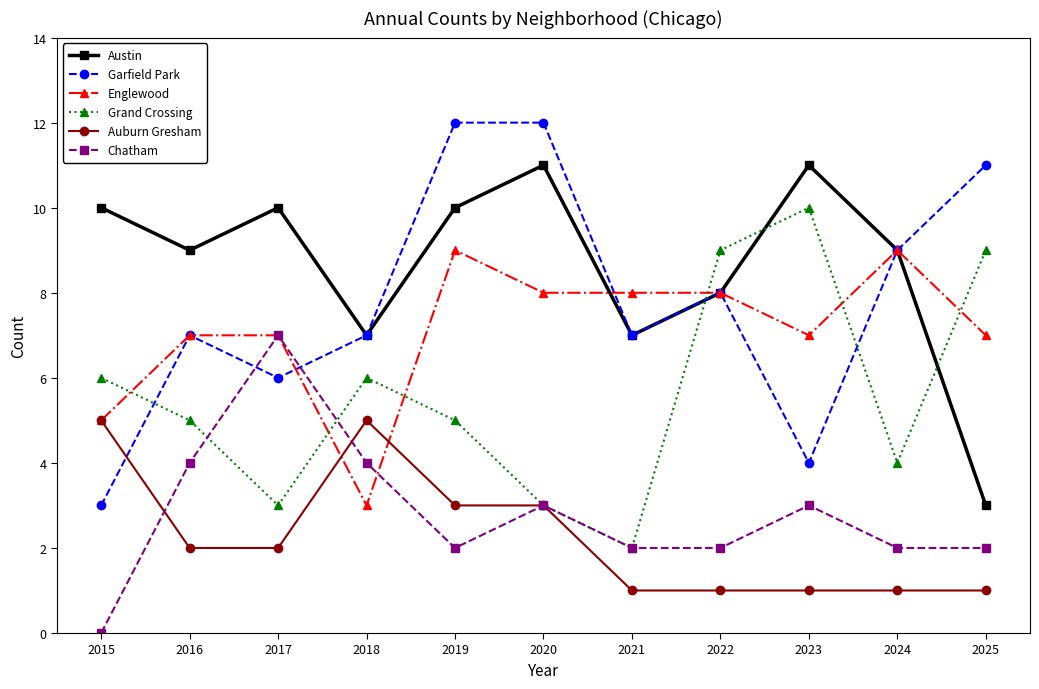

How many Auburn Gresham values are between 1 and 3?

9